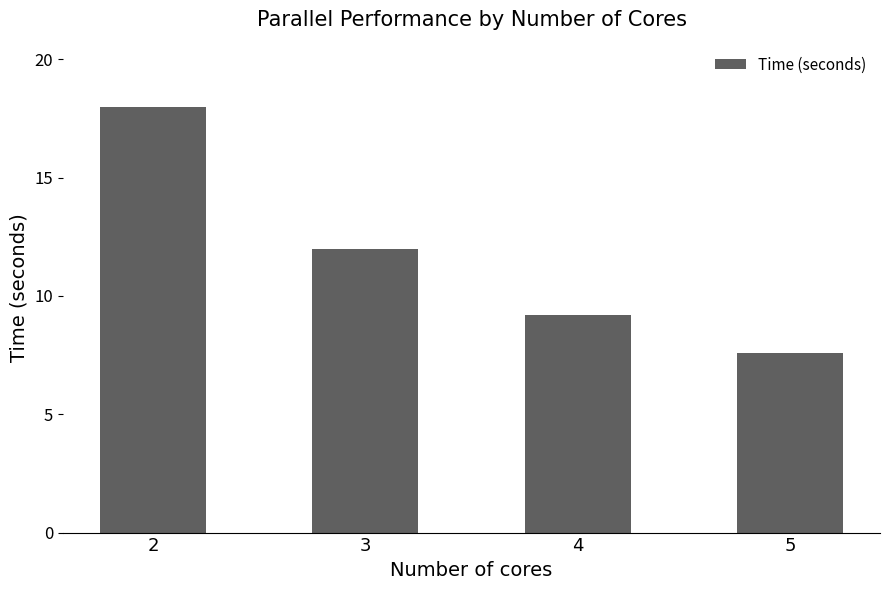

How many distinct data groups are displayed?

1